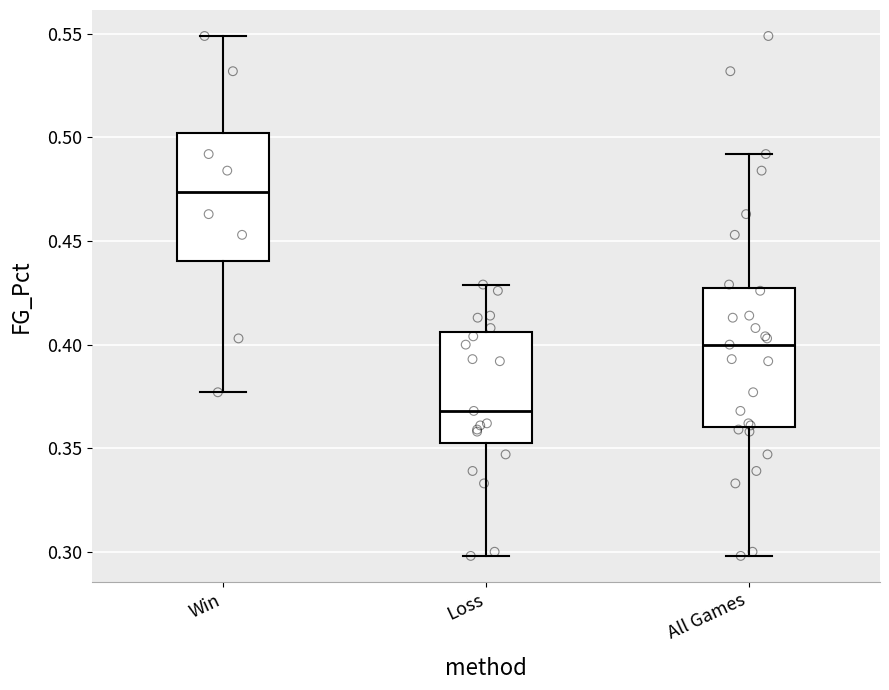

Reading left to right, transcribe this box plot: for each box, give where its median line is, the range the box spans, and where its two whiskers end, as read against the y-axis. The values are not printed on the chart, so give them approximately, as read against the axis.

Win: median 0.475, box 0.440 to 0.500, whiskers 0.375 to 0.550
Loss: median 0.370, box 0.355 to 0.405, whiskers 0.300 to 0.430
All Games: median 0.400, box 0.360 to 0.430, whiskers 0.300 to 0.490